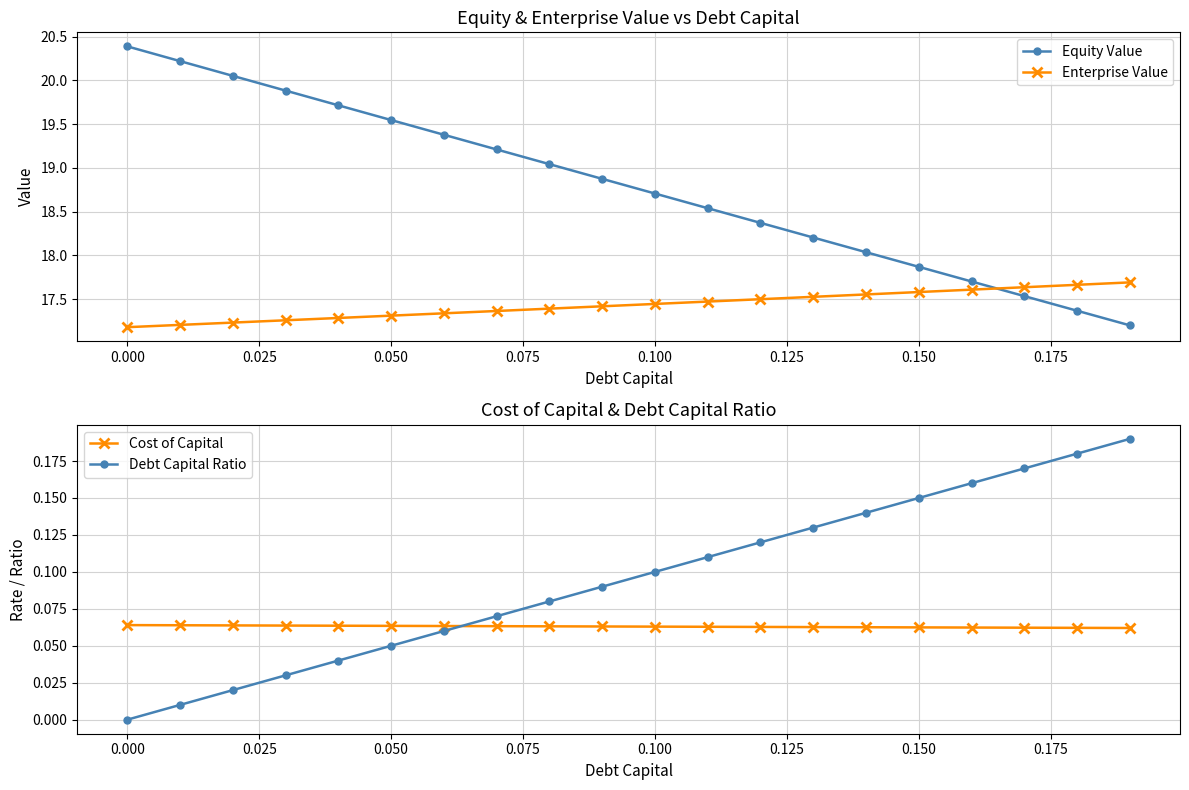

How many categories are shown in the chart?

20